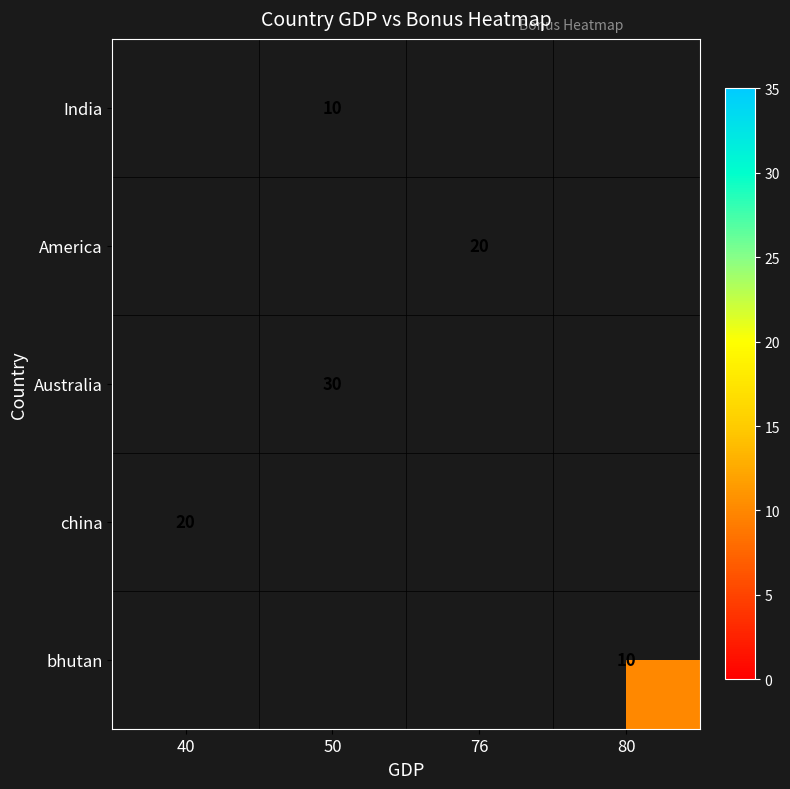

The Australia series shows 30 at 50. True or false?

True